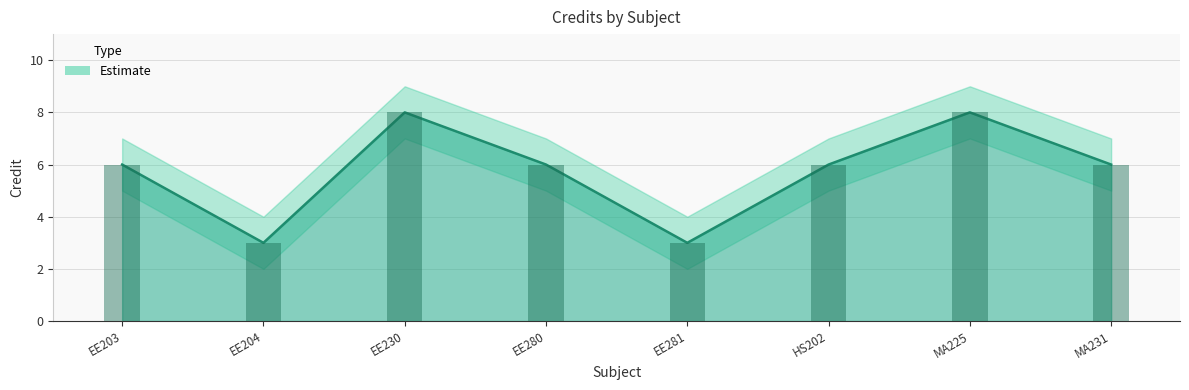

What is the value of the Credit bar at the 6th from the left?

6